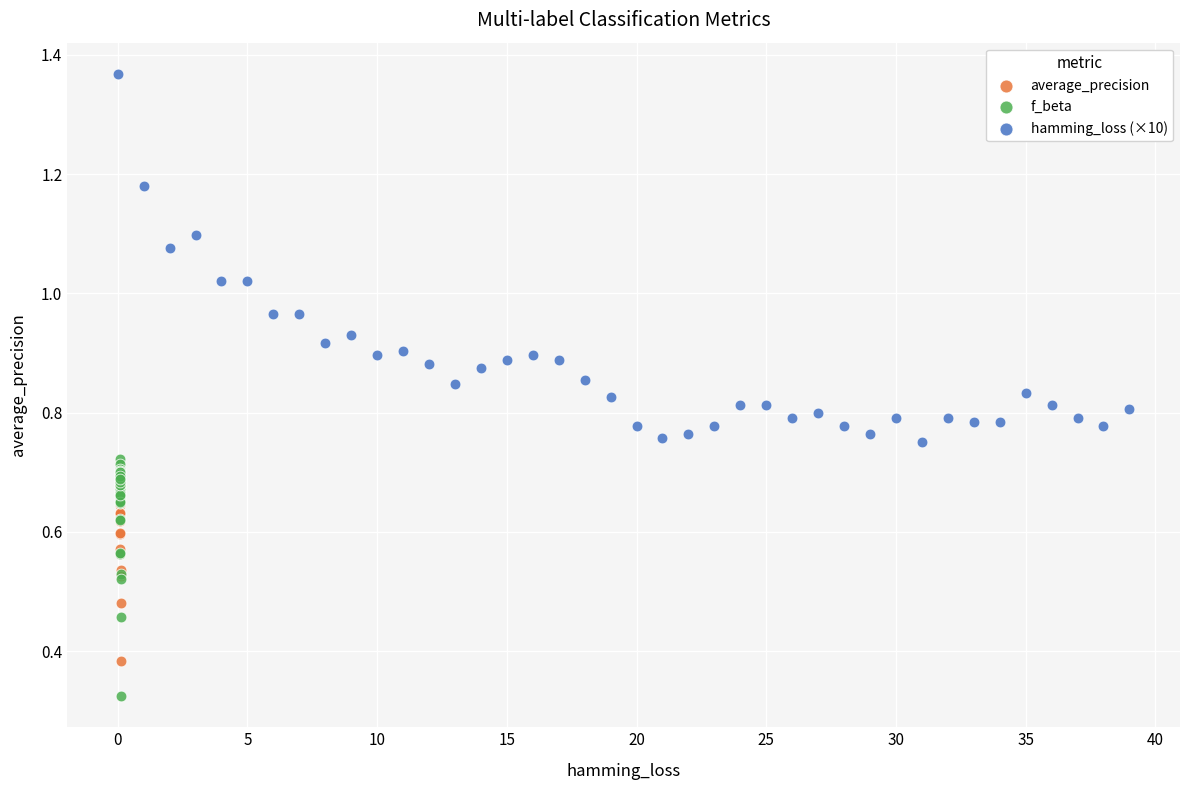

Which series has the largest Y range (max minus min)?

hamming_loss (×10)